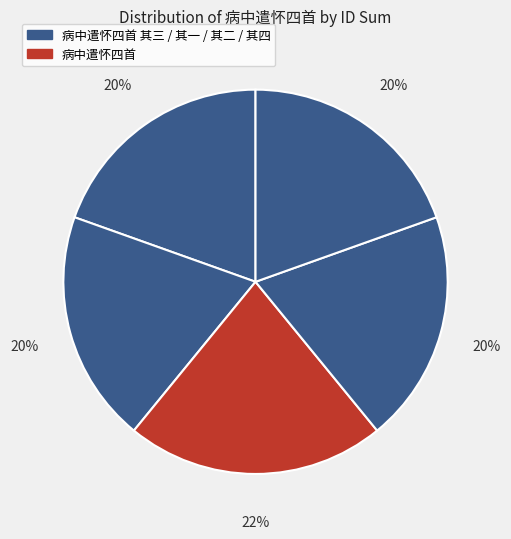

How many slices are in this pie chart?

5